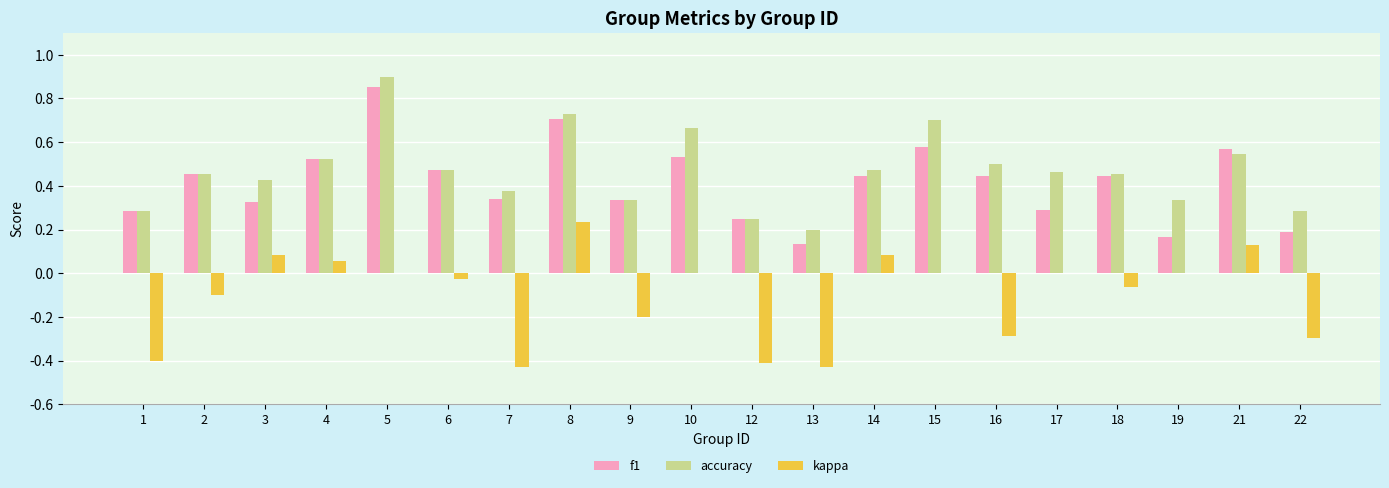

Which series changed the most between 9 and 12?

kappa